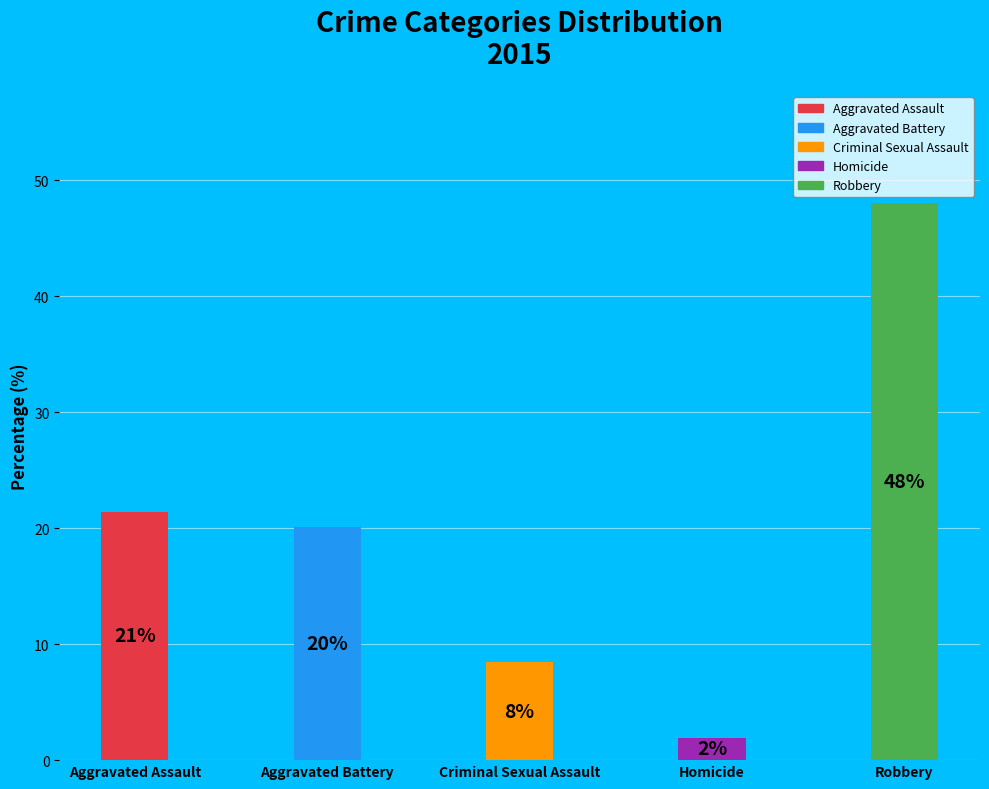

Rank the categories by value from lowest to highest.

Homicide, Criminal Sexual Assault, Aggravated Battery, Aggravated Assault, Robbery